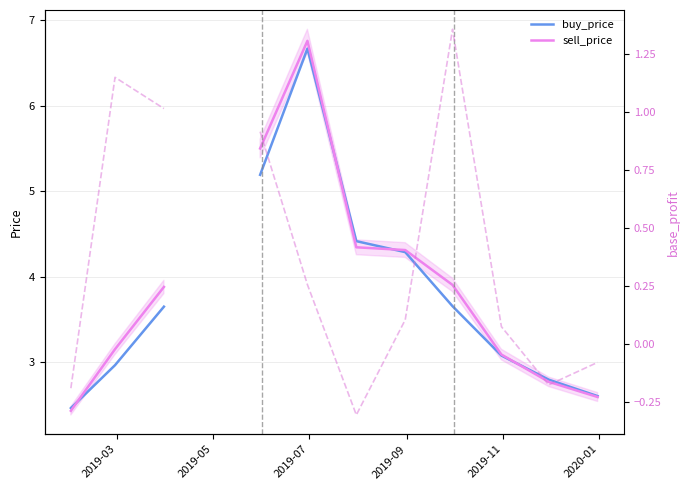

What is the value of the buy_price point at the 1st from the left?

2.5